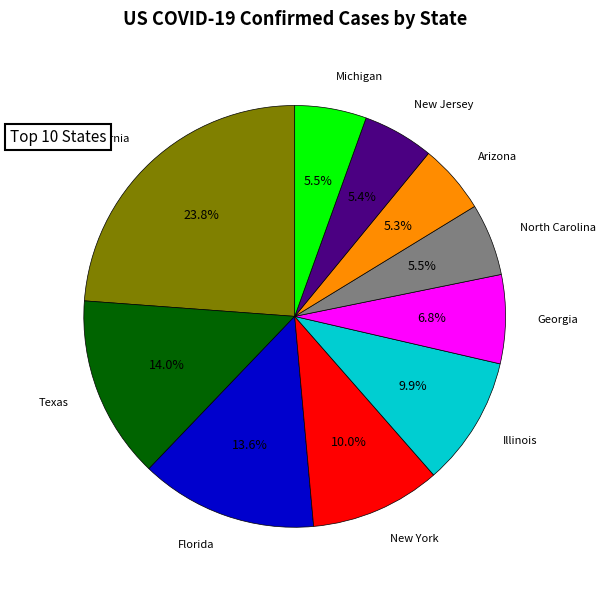

Is there a majority slice in this chart?

No